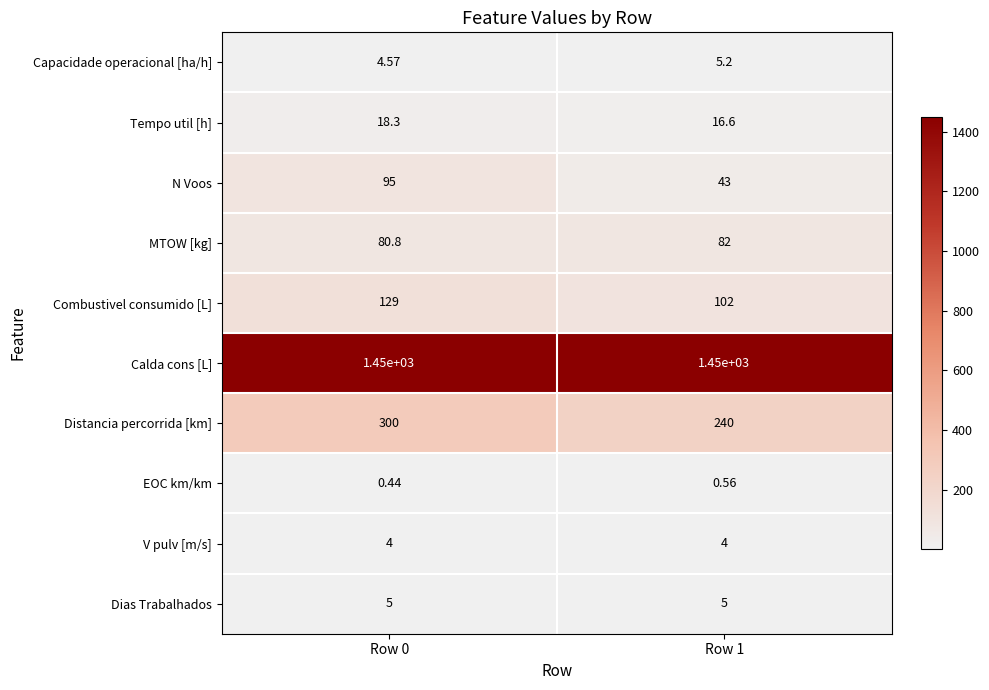

At Row 0, list the series in order from largest to smallest.

Calda cons [L], Distancia percorrida [km], Combustivel consumido [L], N Voos, MTOW [kg], Tempo util [h], Dias Trabalhados, Capacidade operacional [ha/h], V pulv [m/s], EOC km/km